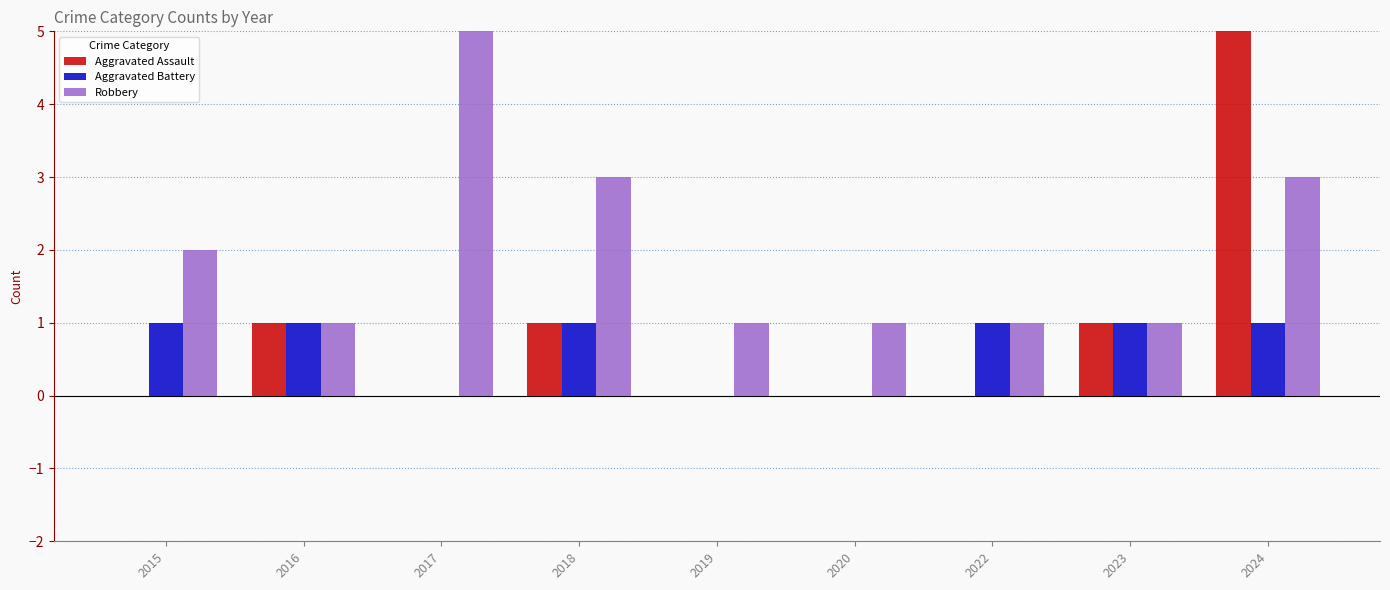

Which series changed the most between 2015 and 2024?

Aggravated Assault